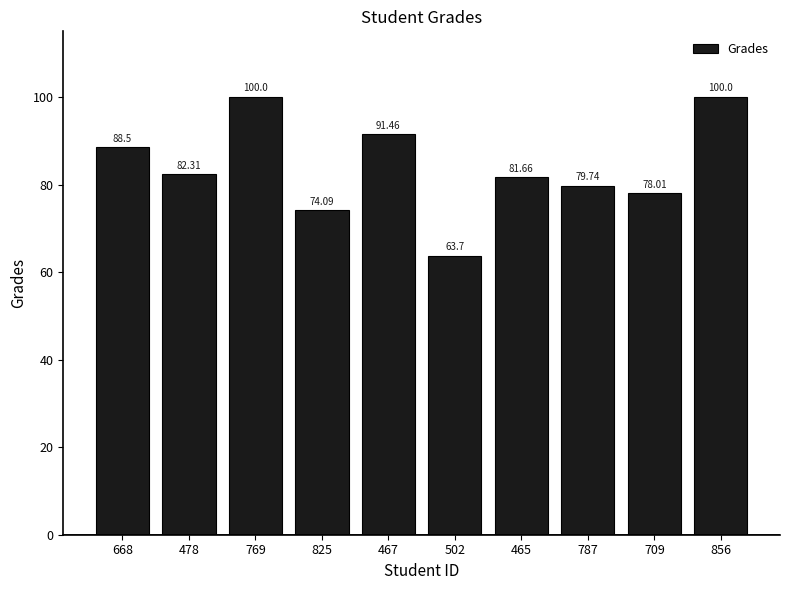

Approximately how many times larger is the value at 668 compared to 478?

1.1